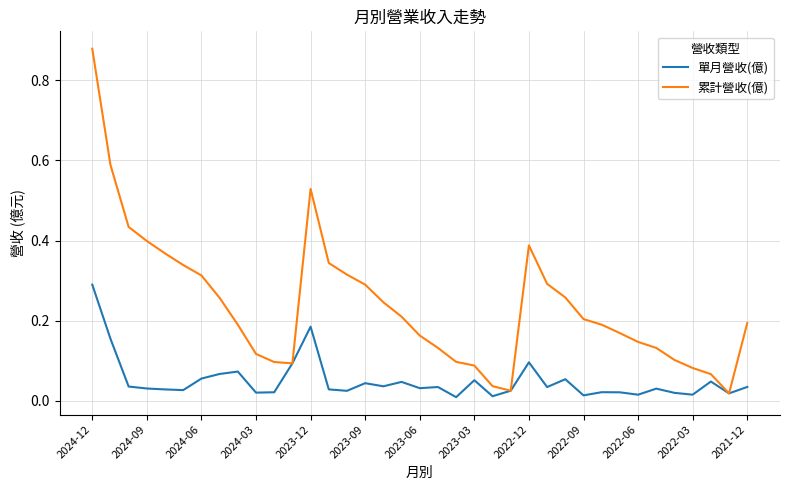

Which series has the largest total across all categories?

累計營收(億)